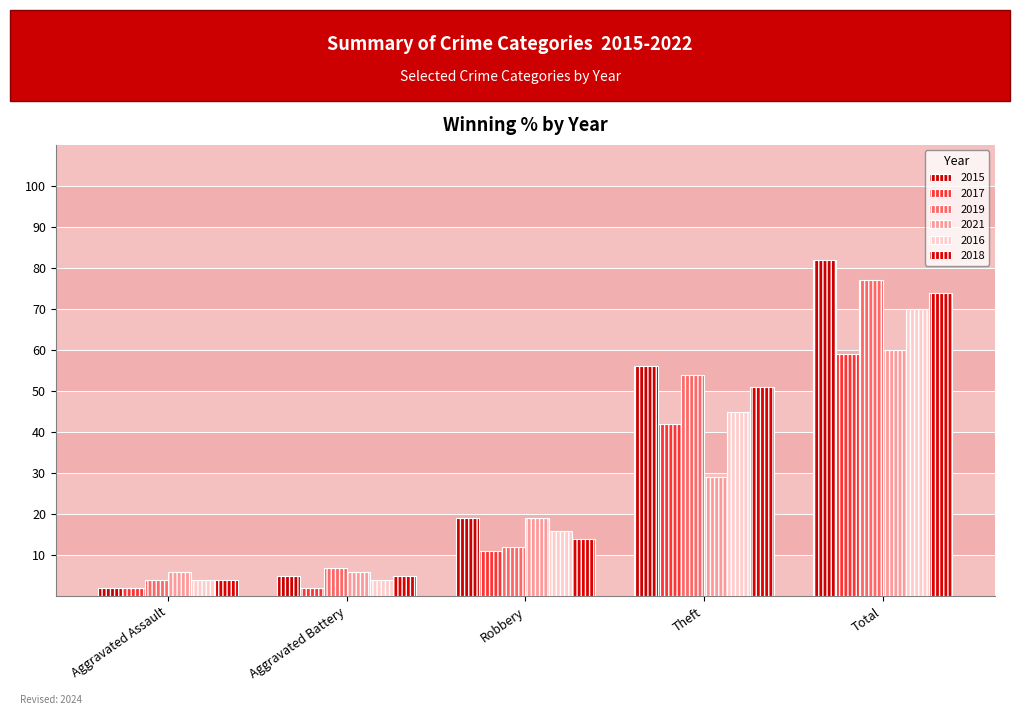

At which category is the sum across all series the highest?

Total